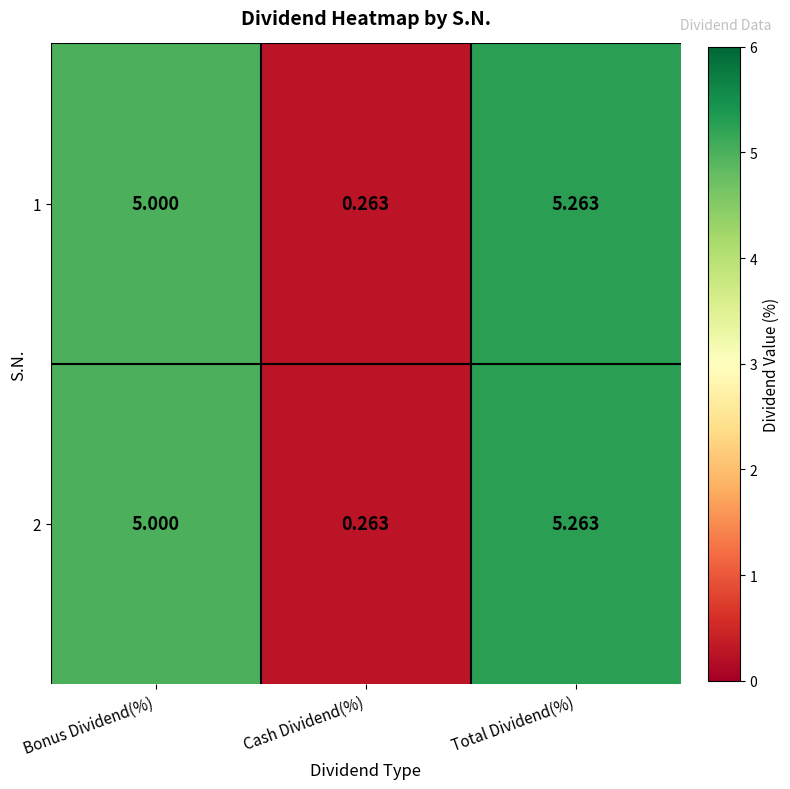

Rank the categories by 2 value from lowest to highest.

Cash Dividend(%), Bonus Dividend(%), Total Dividend(%)